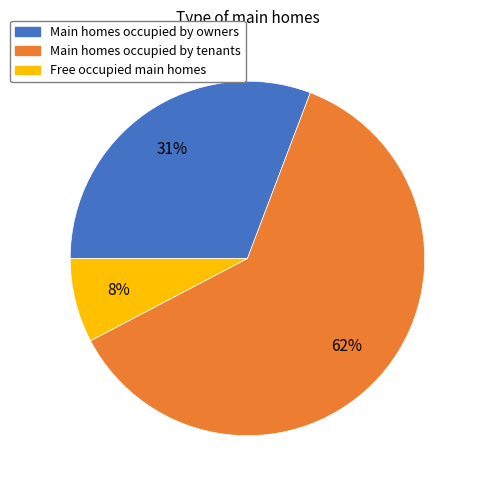

To the nearest percent, what is the average slice percentage?

33%